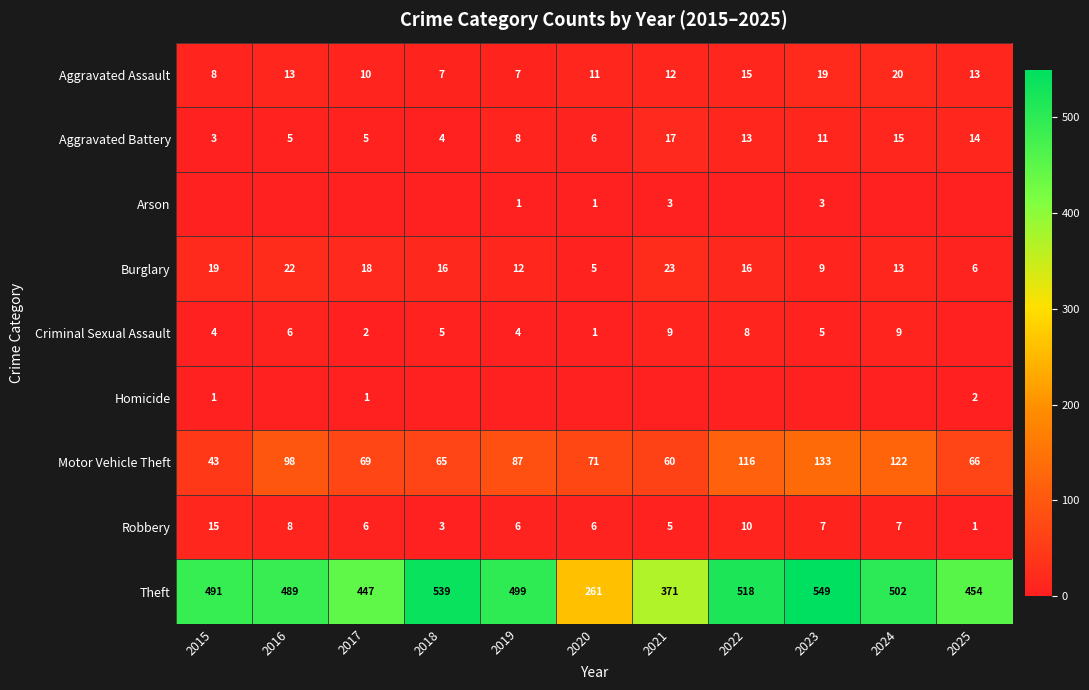

Is the value of Theft at 2020 greater than the value of Motor Vehicle Theft at 2017?

Yes